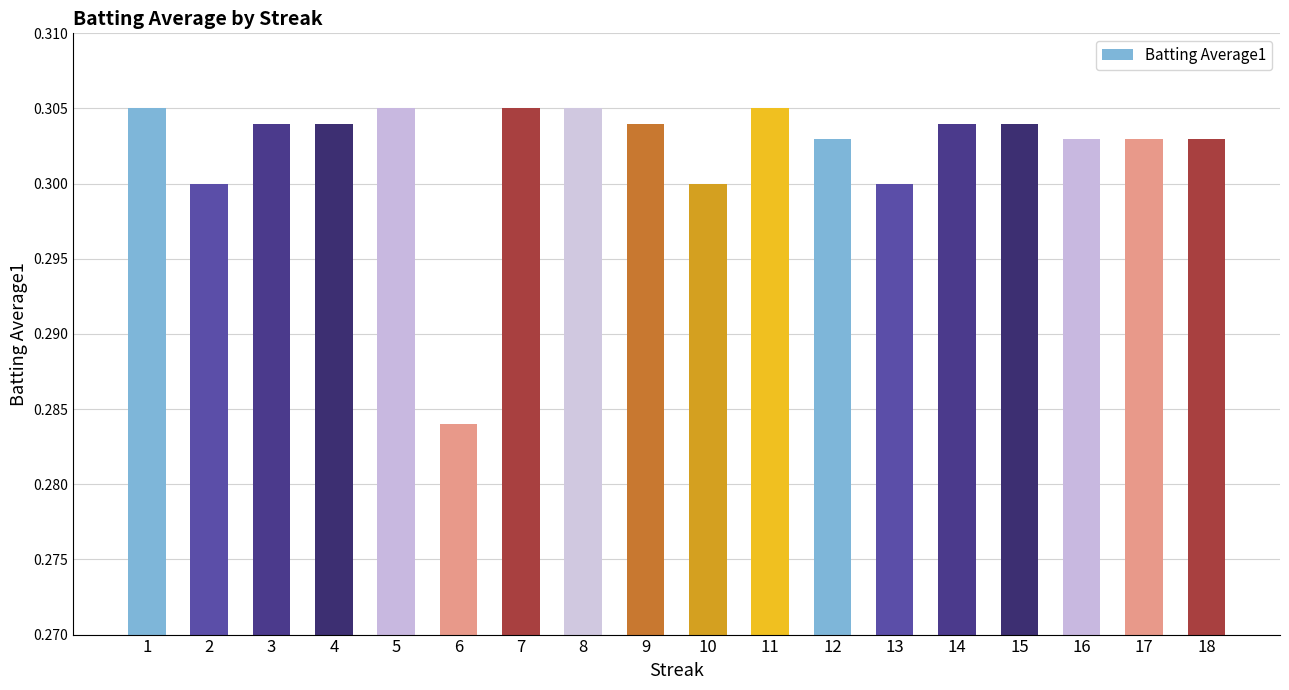

At which label is the value closest to 0?

6